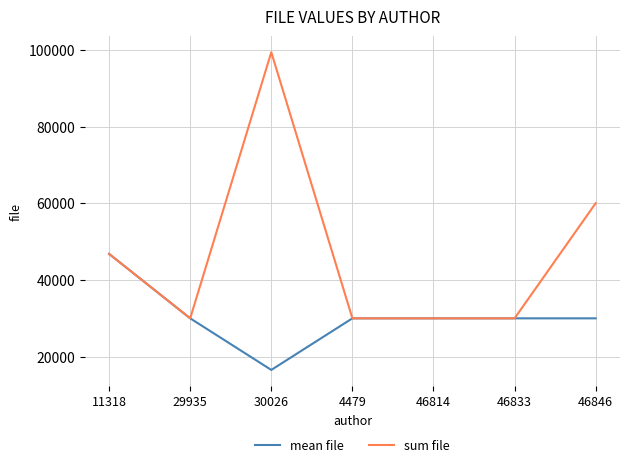

At which category is the sum across all series the highest?

30026